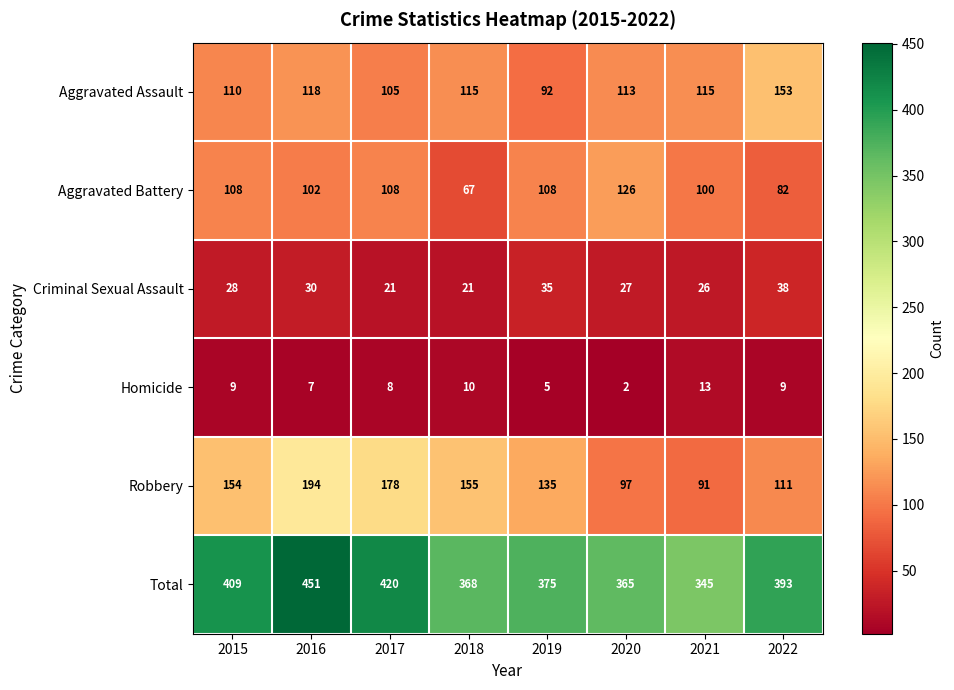

At which label does Aggravated Battery reach its minimum?

2018